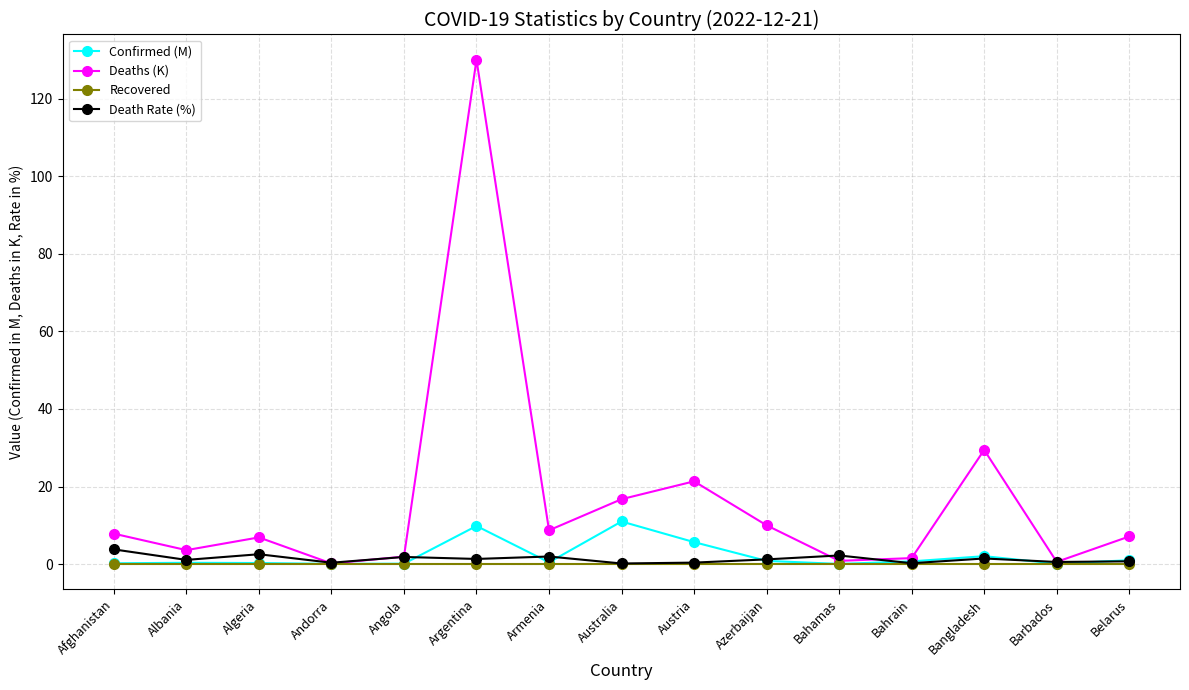

Which series has the largest range (max minus min)?

Deaths (K)